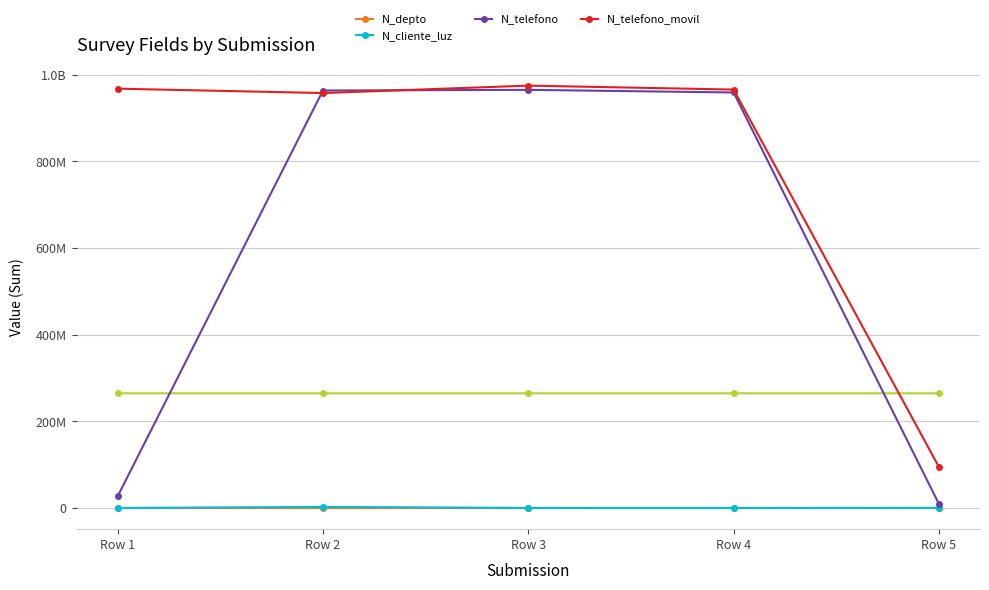

At how many categories does at least one series exceed 484491567?

4